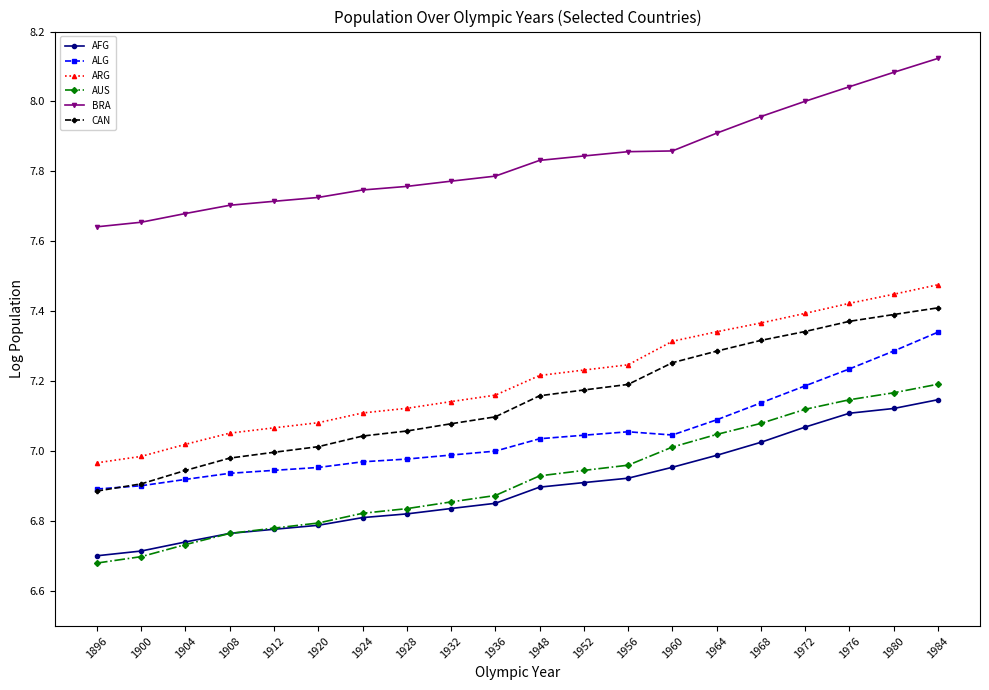

True or false: ARG and CAN cross at least once.

False